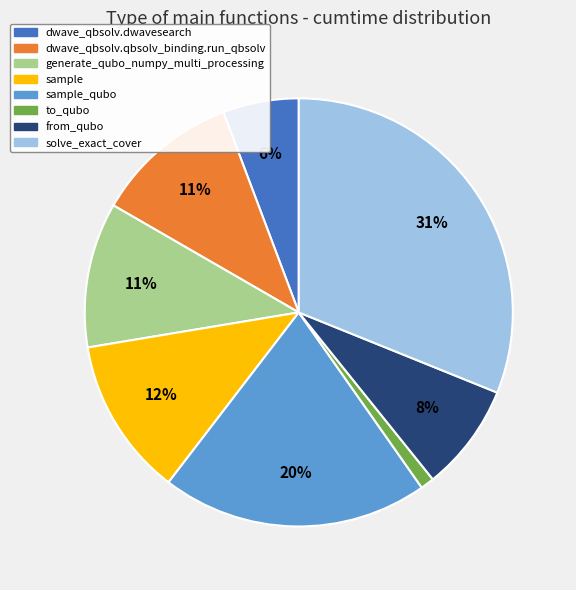

Which has a higher value, sample or sample_qubo?

sample_qubo